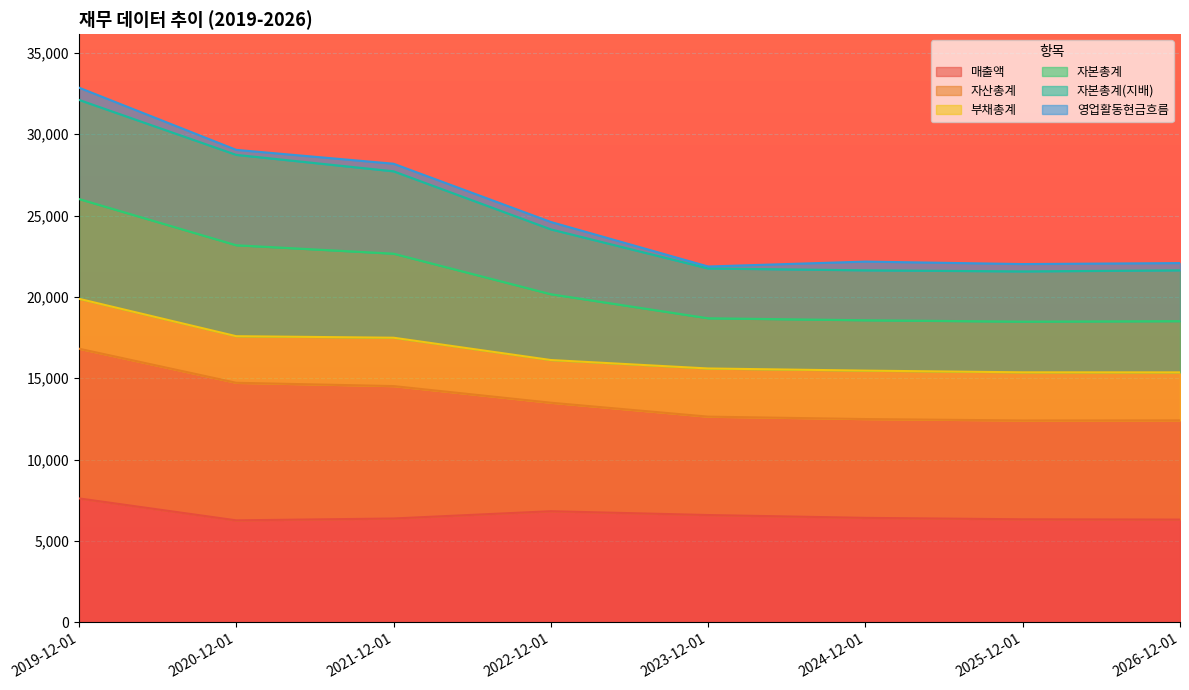

True or false: 매출액 and 자산총계 intersect in this chart.

False